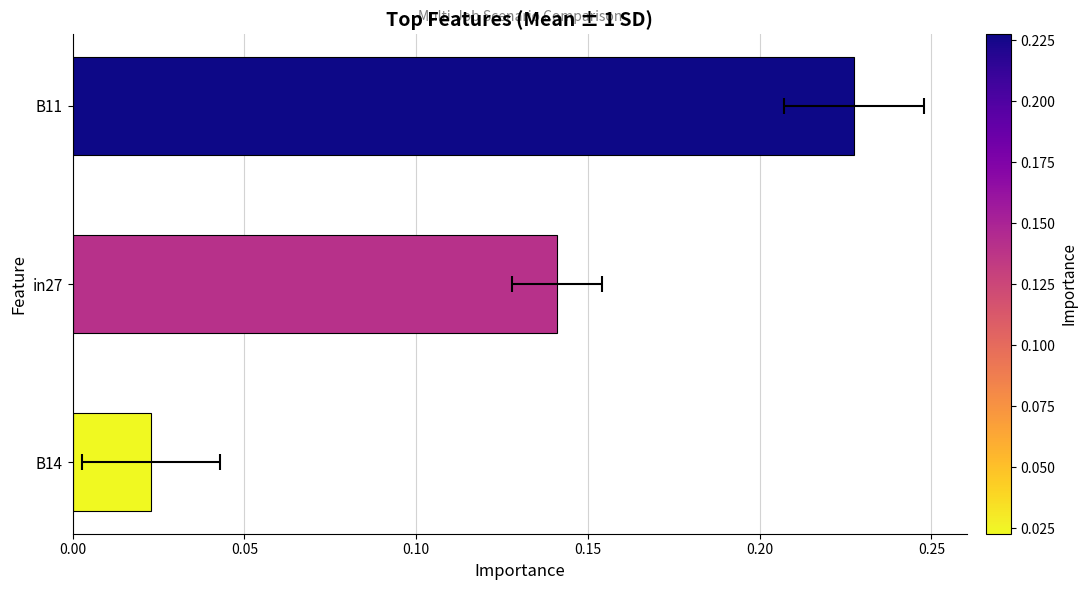

Is it true that the value at B14 is 0.0?

True